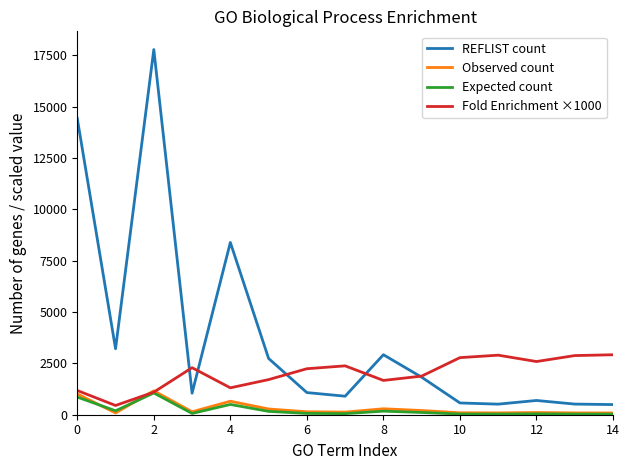

How many interior local valleys does the Fold Enrichment ×1000 series have?

4